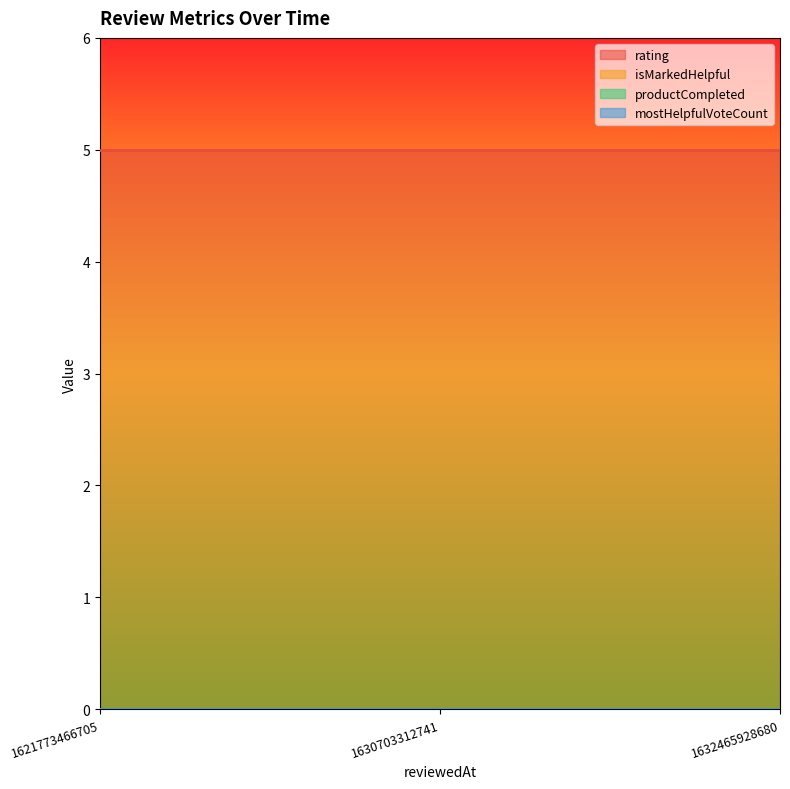

What is the sum of the rating values at 1630703312741 and 1621773466705?

10